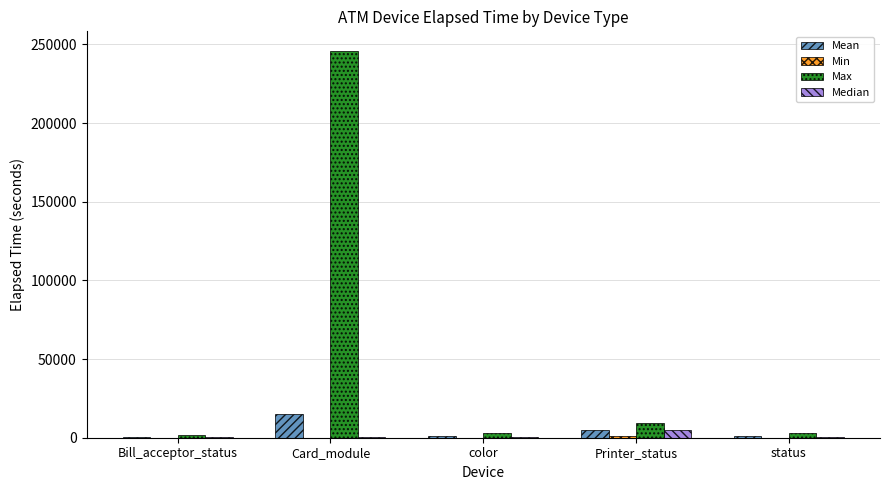

What is the greatest value displayed?

245969